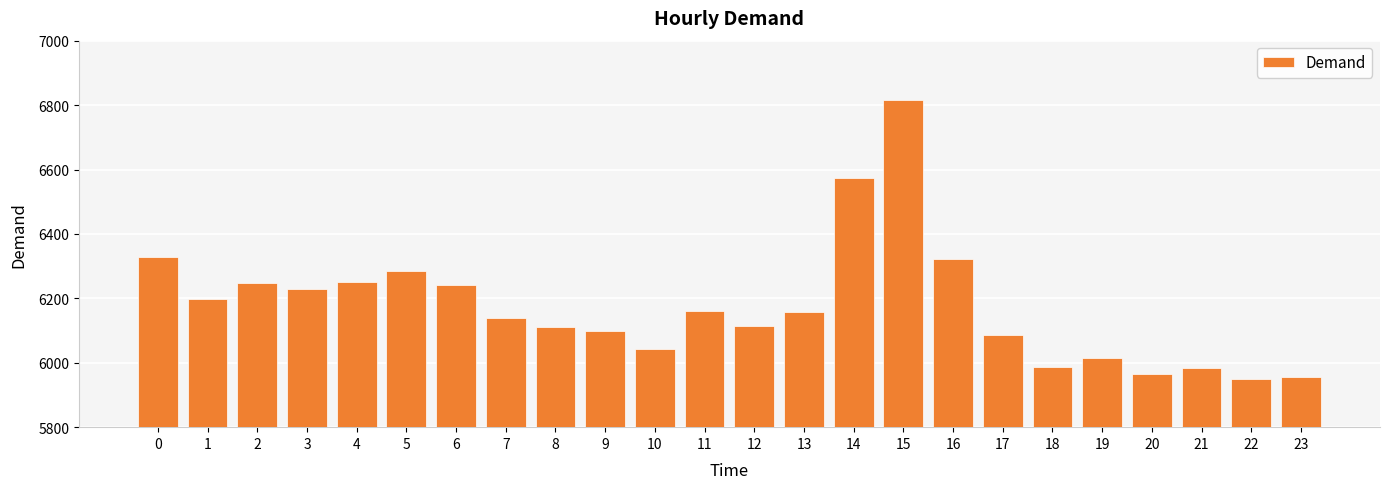

What is the ratio of the value at 14 to the value at 17?

1.1